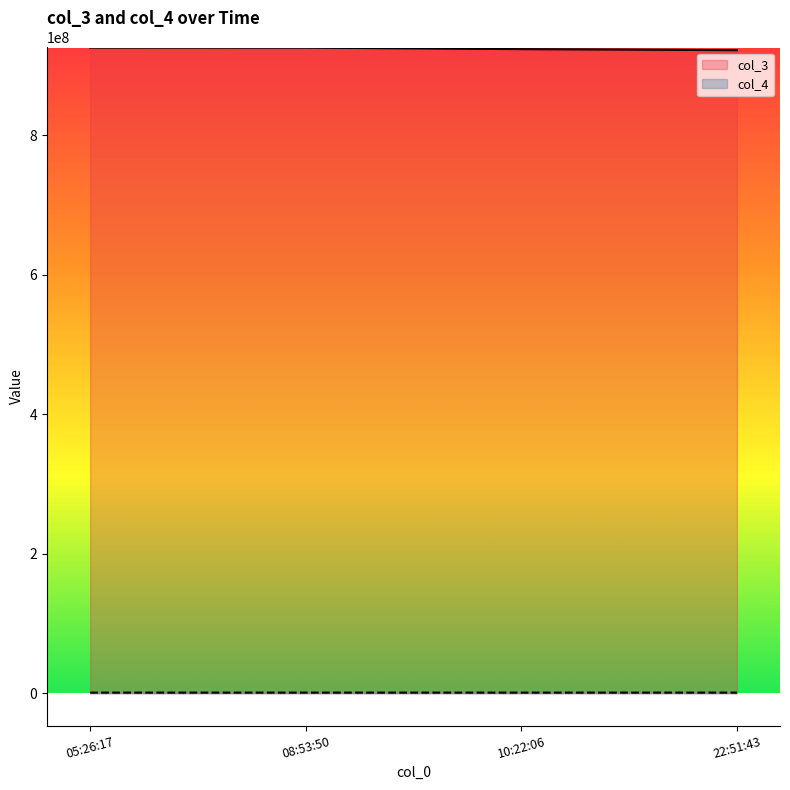

Is the value of col_3 at 22:51:43 greater than the value of col_4 at 22:51:43?

Yes